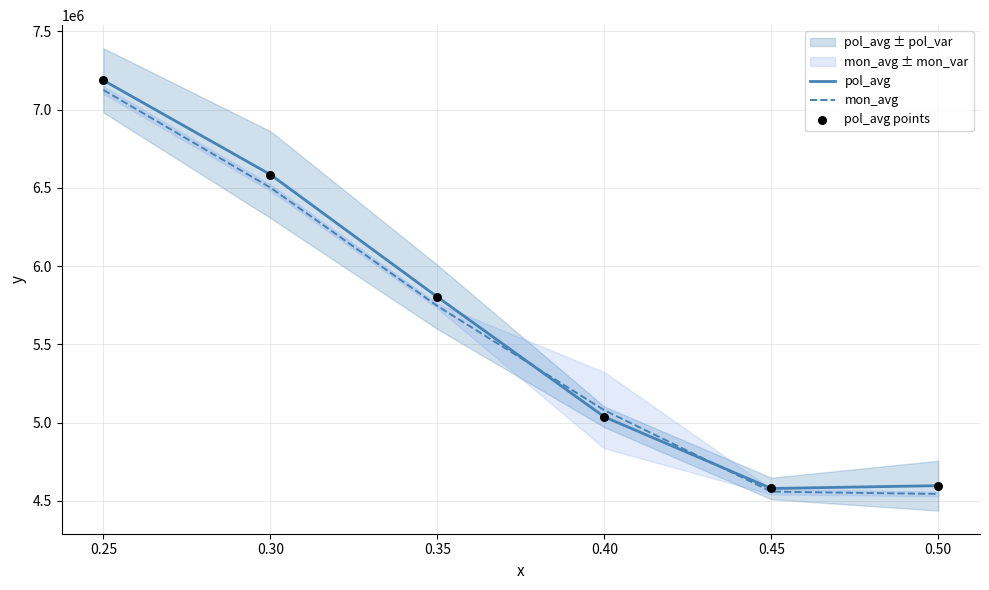

The value of mon_avg at 0.45 is 6286708.1. True or false?

False